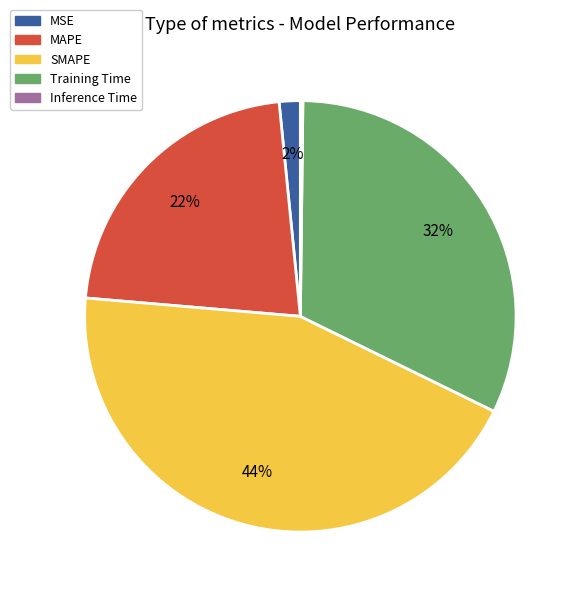

Which has a higher value, MSE or MAPE?

MAPE